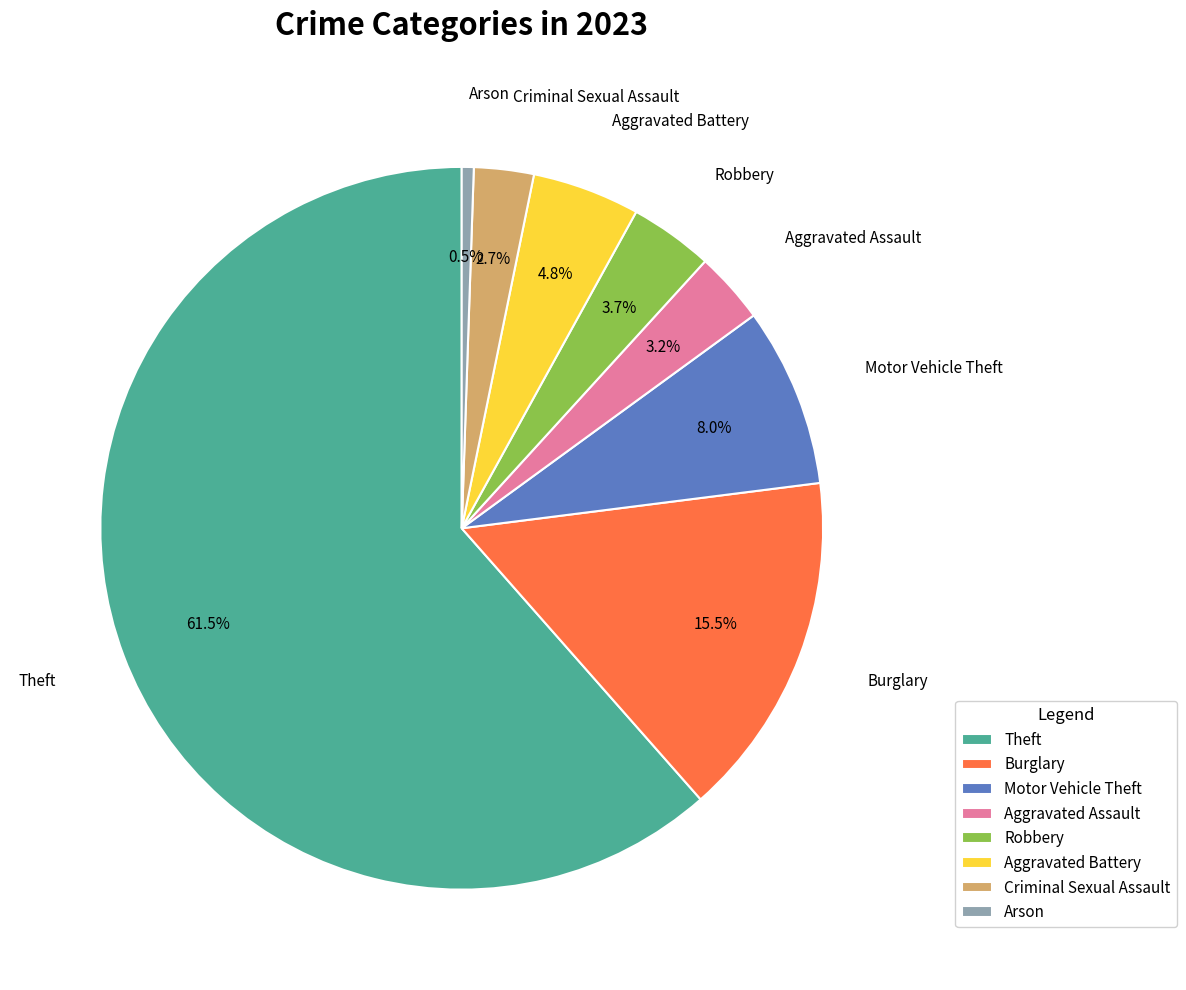

To the nearest percent, what portion does Motor Vehicle Theft represent?

8%